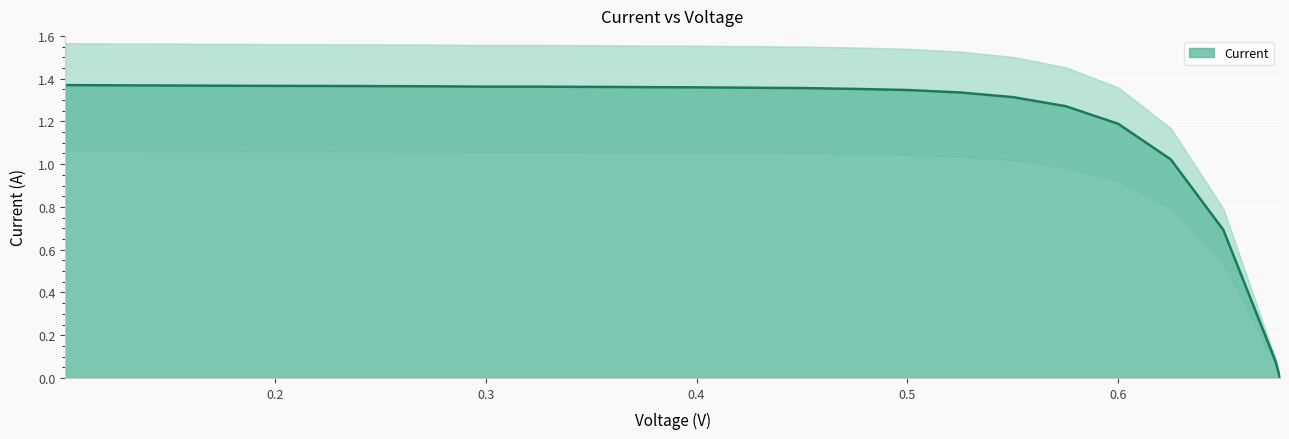

Which label corresponds to the largest value in the chart?

0.1005